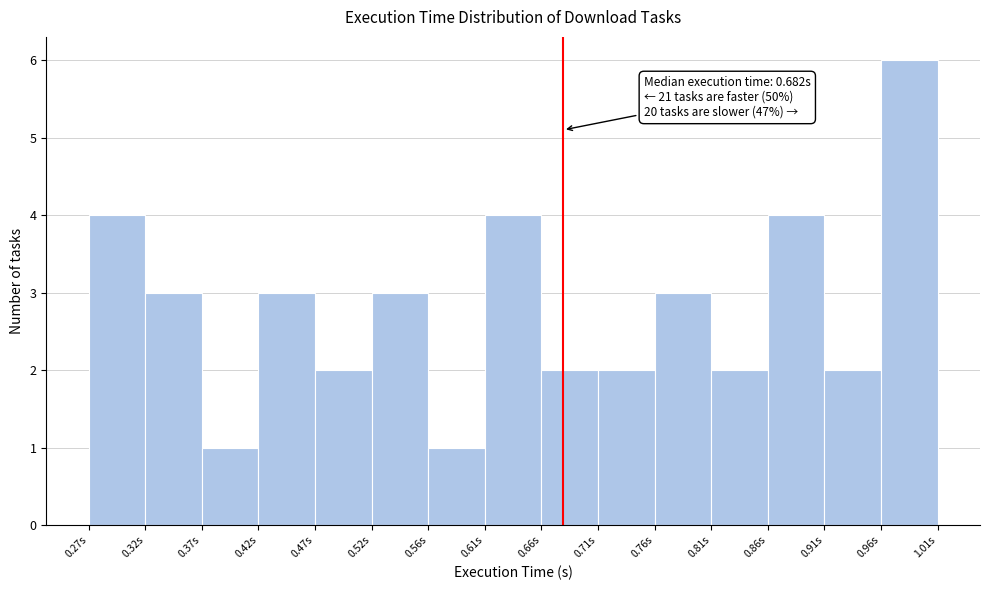

Over which range of the x-axis is the bar tallest?

0.960 to 1.005